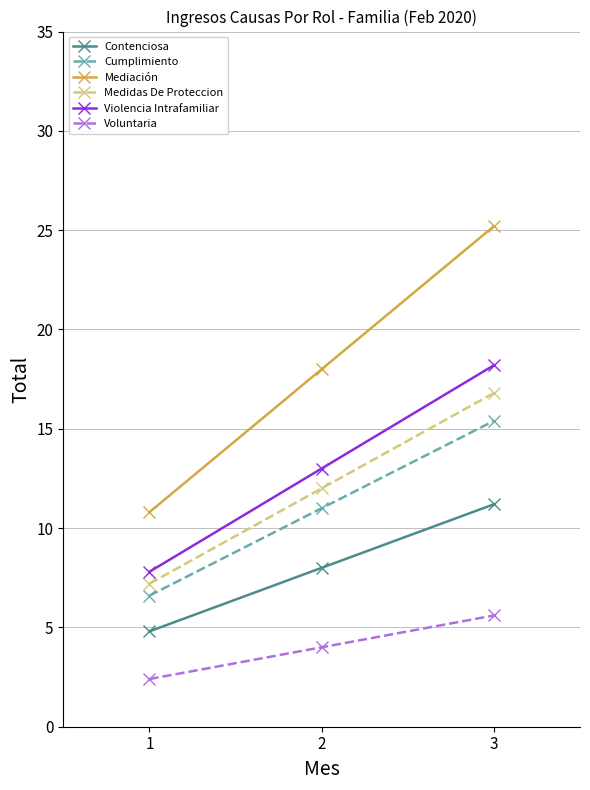

Which series changed the most between 1 and 3?

Mediación